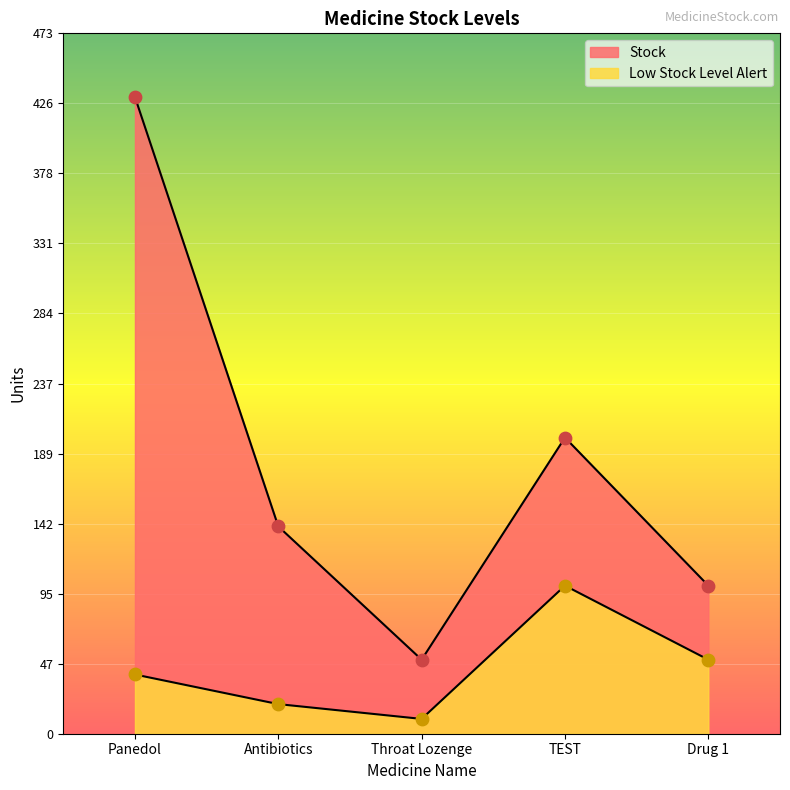

Which series reaches the maximum Y coordinate?

Stock